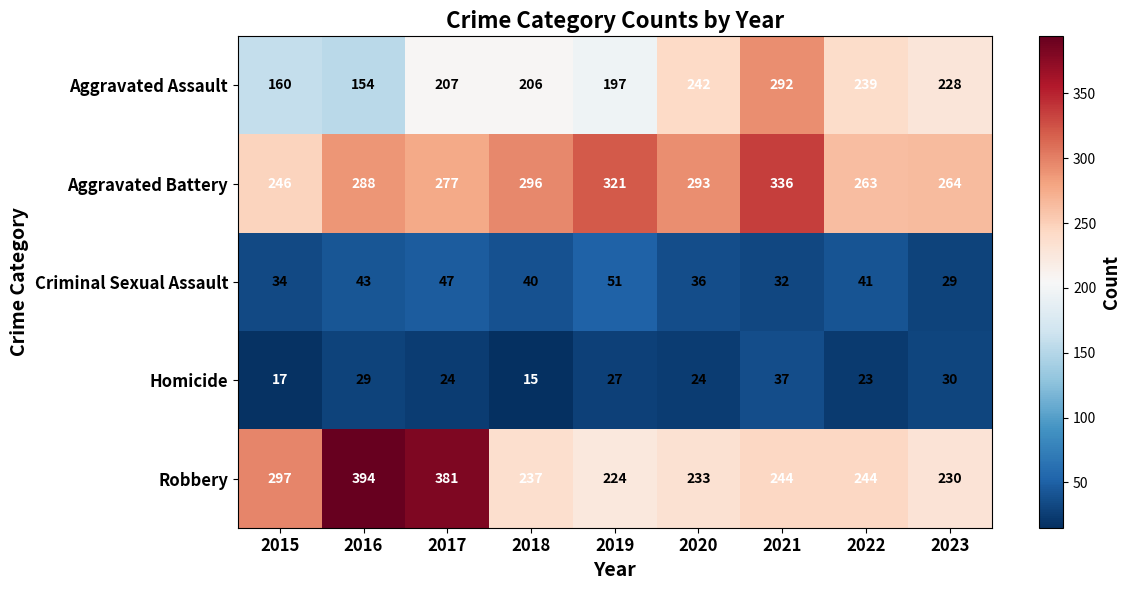

At how many categories does at least one series exceed 237?

9